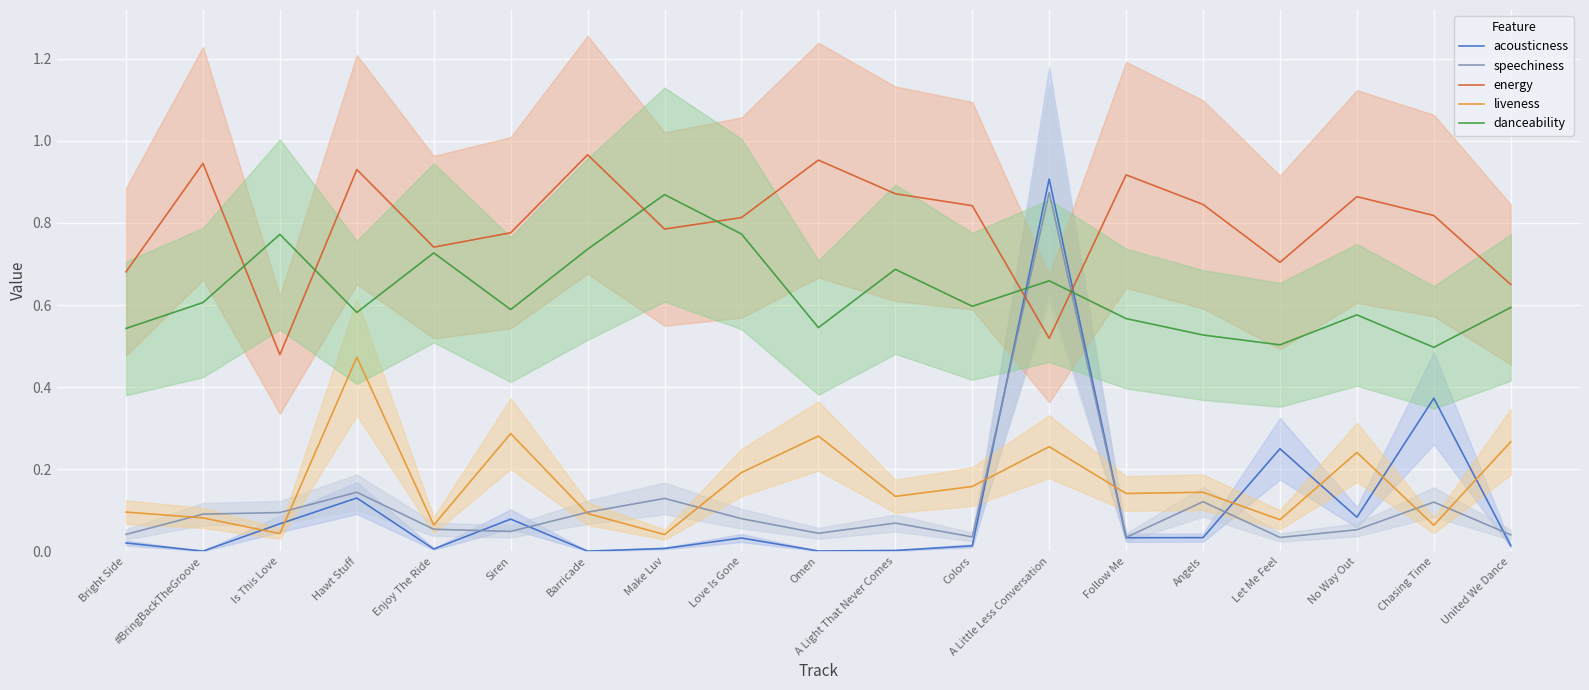

Is the value of danceability at Barricade greater than the value of speechiness at Hawt Stuff?

Yes